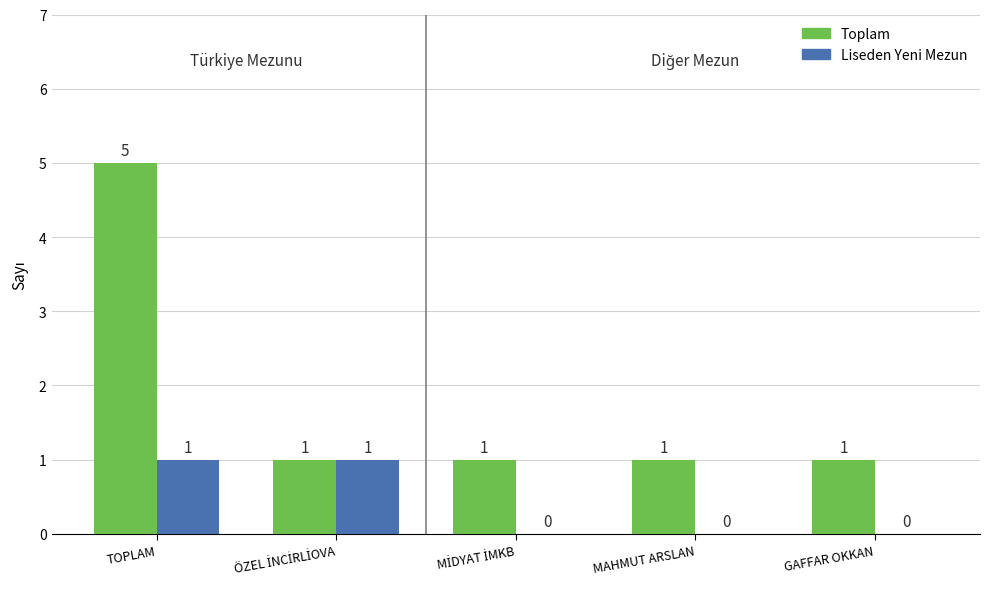

Which label corresponds to the largest value in the chart?

TOPLAM